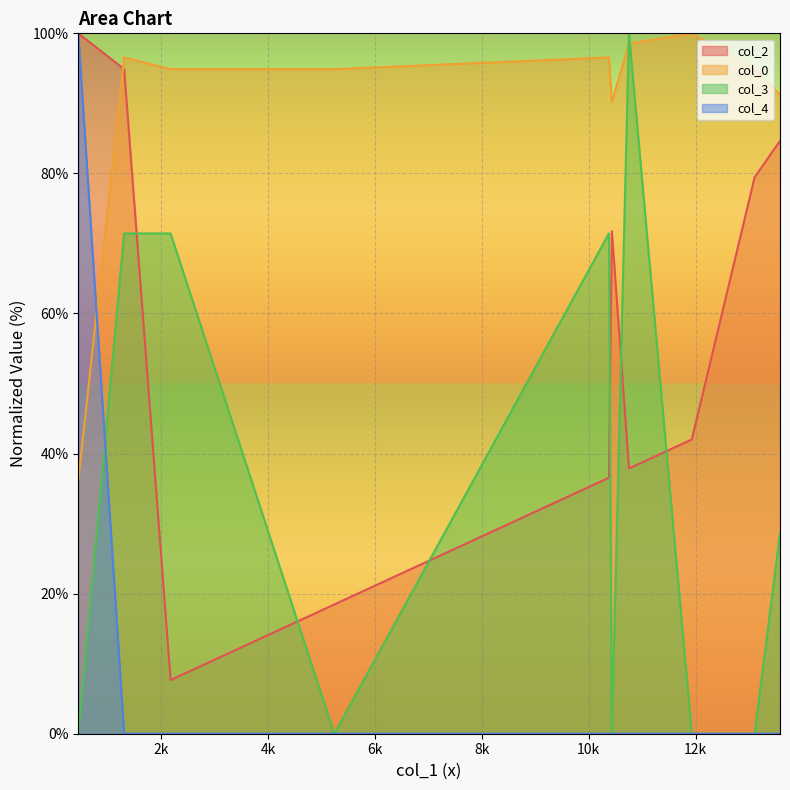

What is the greatest value displayed?

100.0